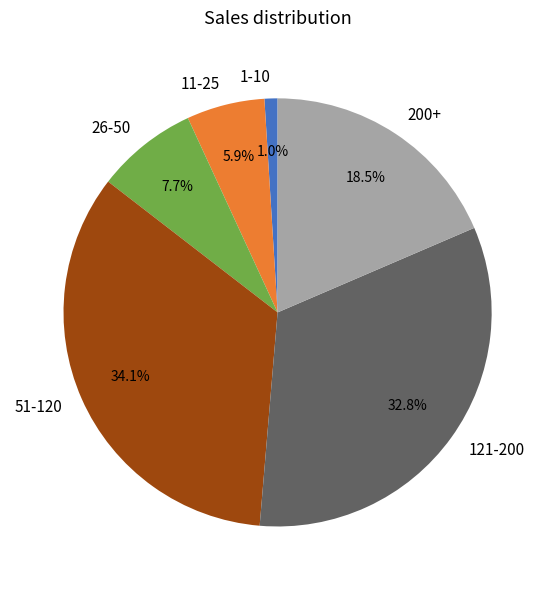

What portion of the pie excludes 26-50?

92.3%